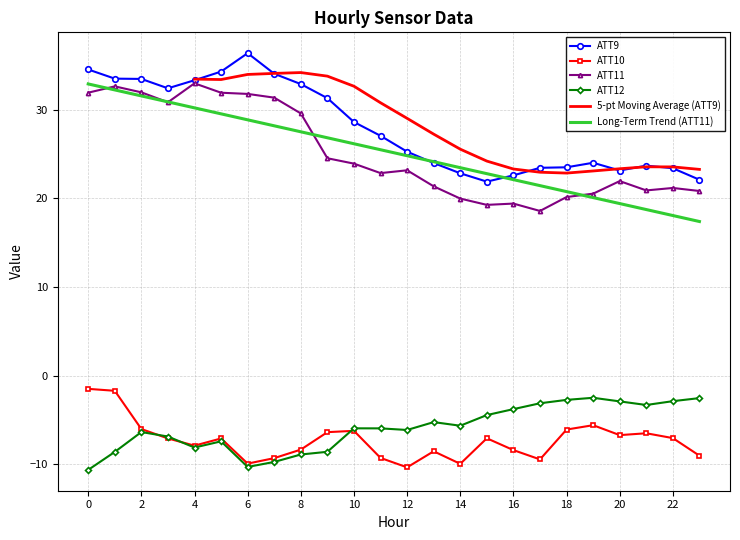

What is the difference between the second highest and second lowest values in the ATT10 series?

8.2